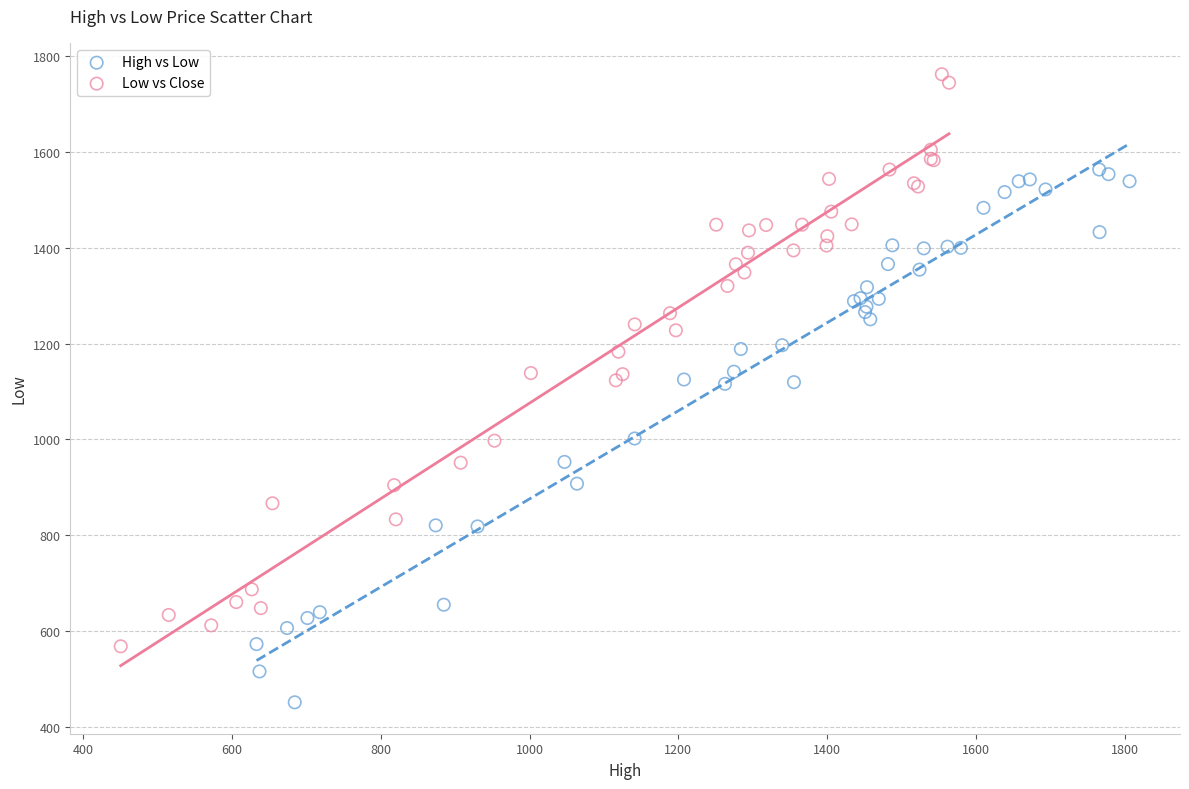

Which series has the widest spread of Y values?

Low vs Close